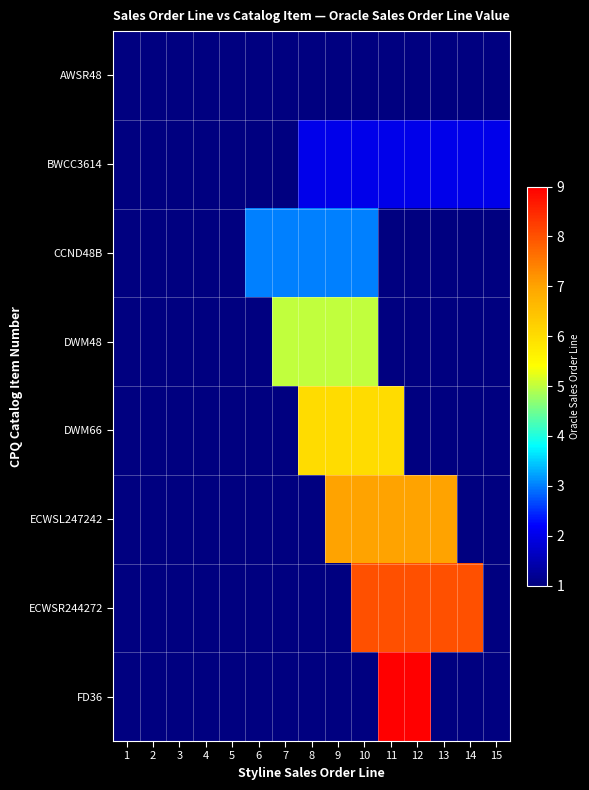

Which has a higher value, 11 or 14?

14